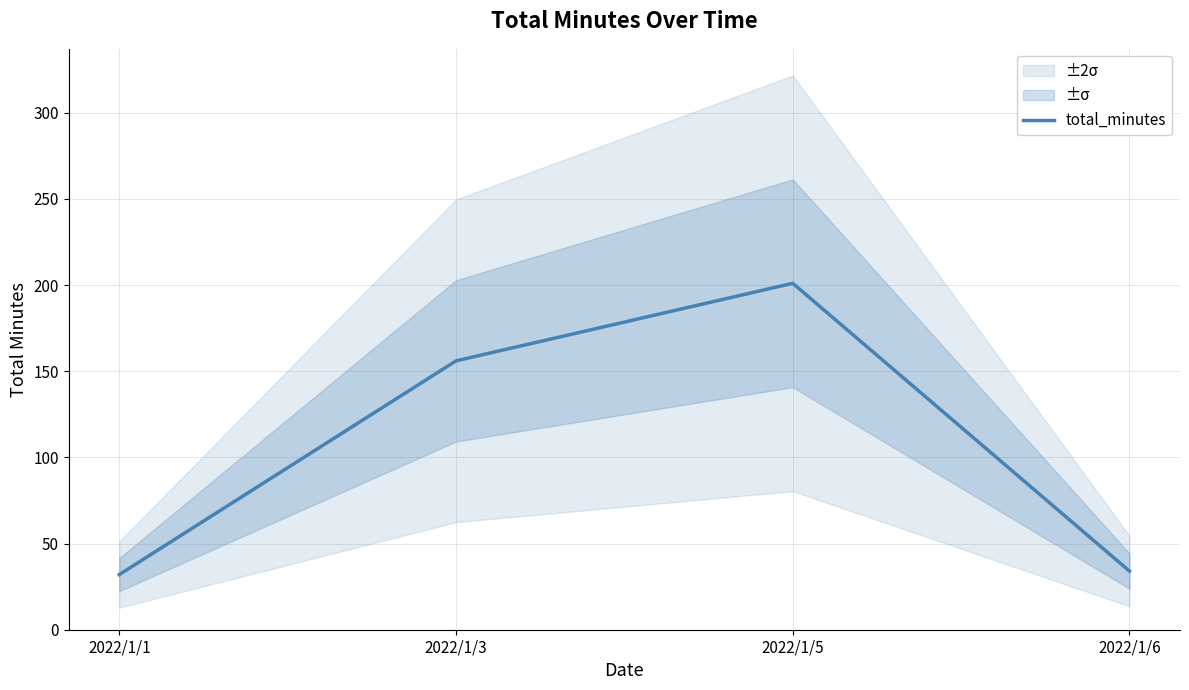

What is the difference between the maximum and minimum values?

169